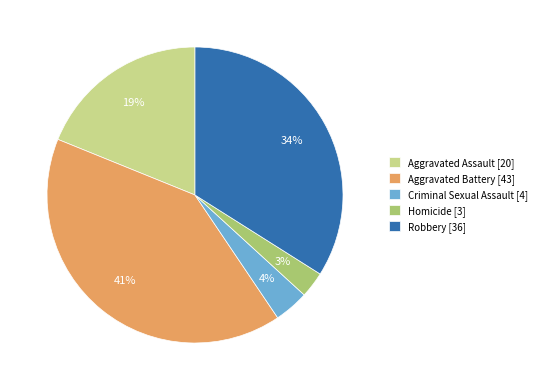

Which category has the biggest portion of the pie?

Aggravated Battery